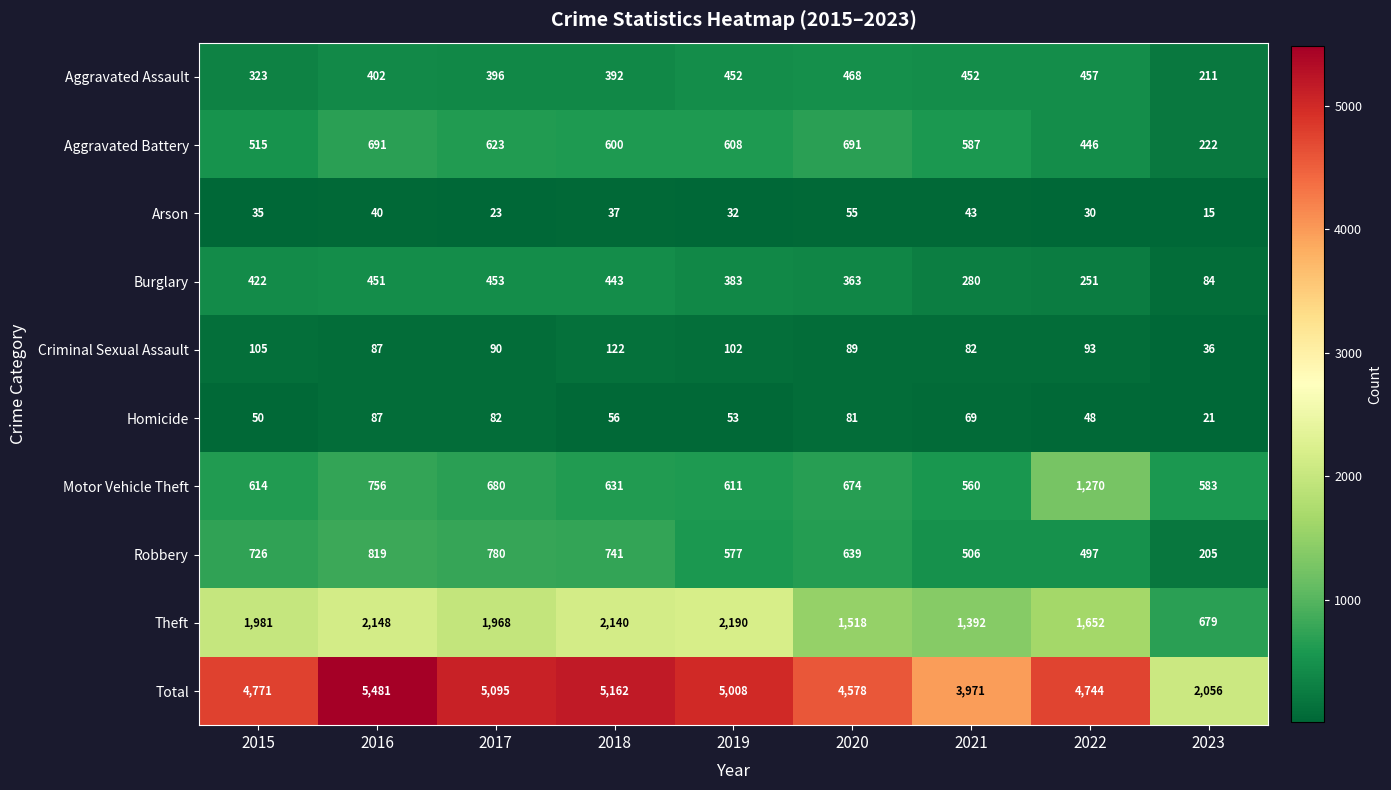

Which category has the lowest value across all series?

2023